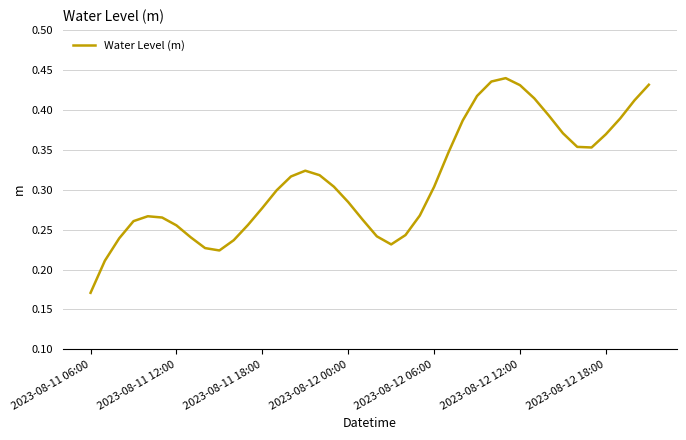

How many lines are shown in the chart?

1